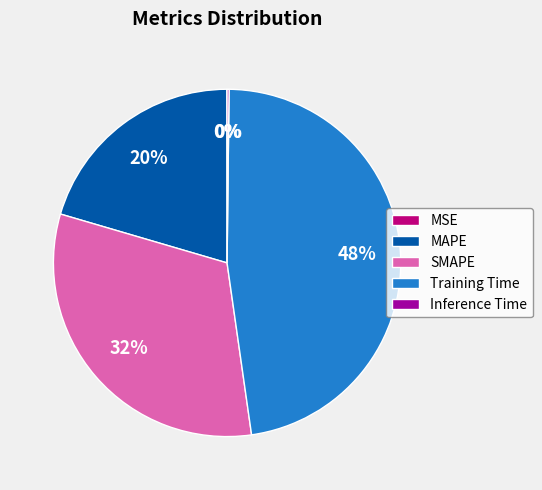

Does MAPE account for over 50% of the chart?

No